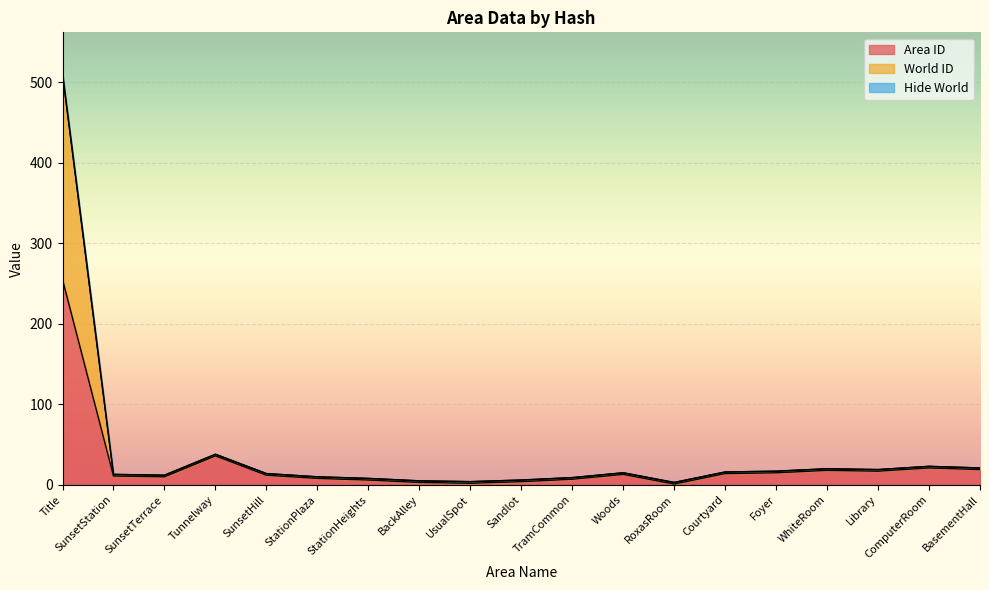

What is the sum of all Hide World values?

763